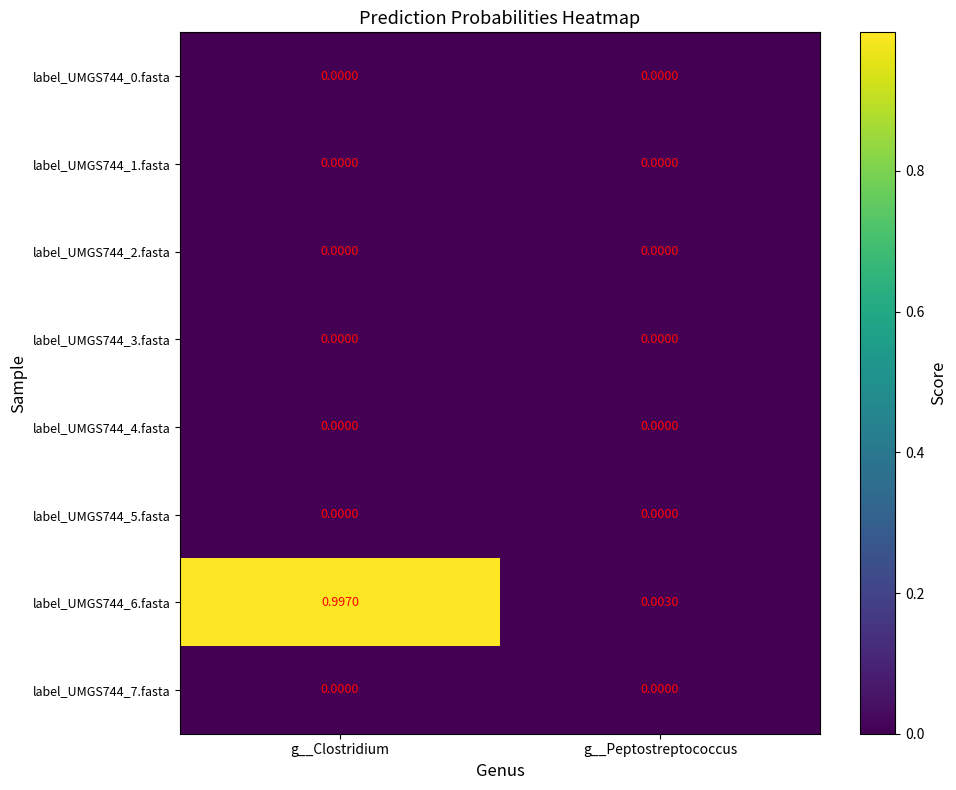

At which category is the sum across all series the highest?

g__Clostridium